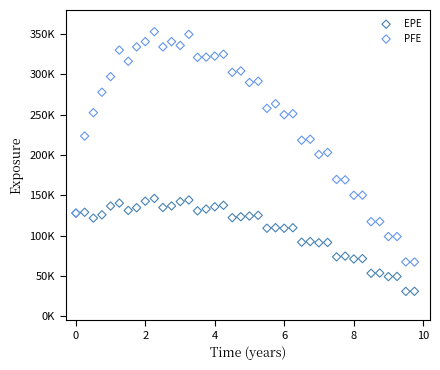

Which series reaches the minimum Y coordinate?

EPE